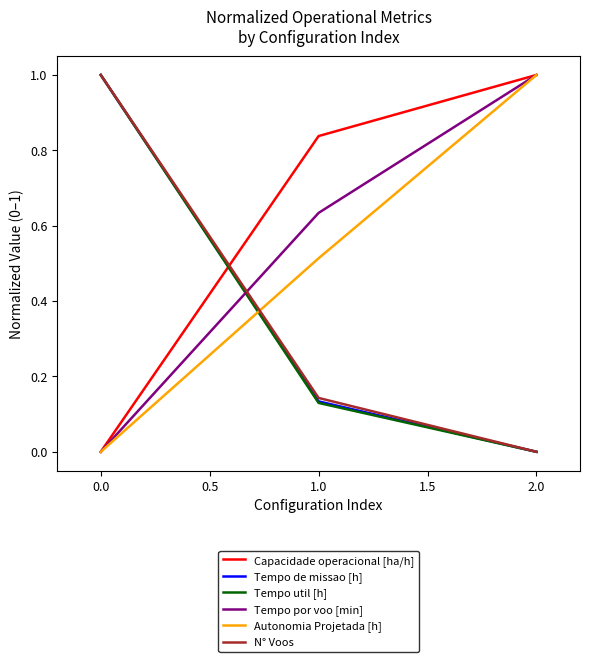

What position from the left is 2.0?

3